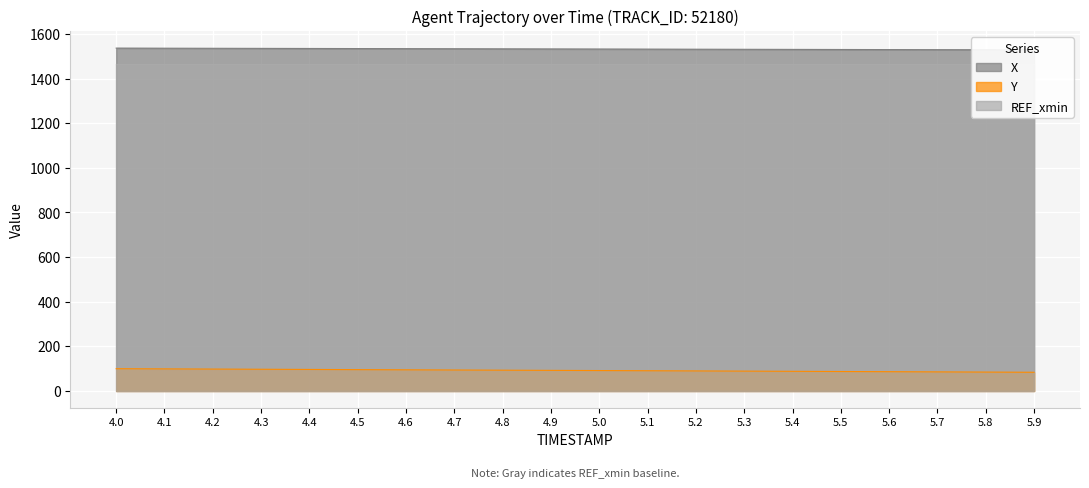

What is the maximum value for Y?

99.7